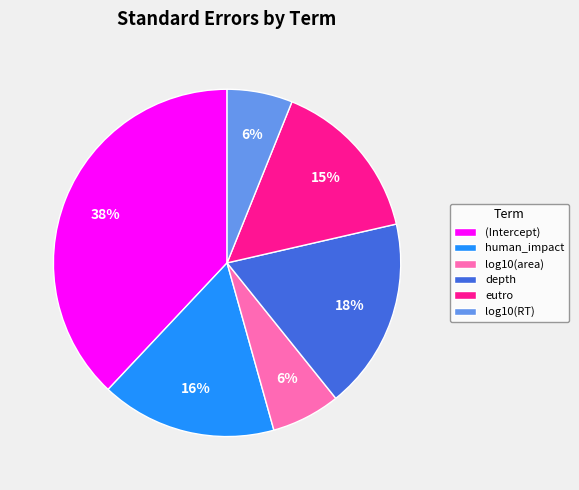

Is the sum of (Intercept) and human_impact greater than half?

Yes